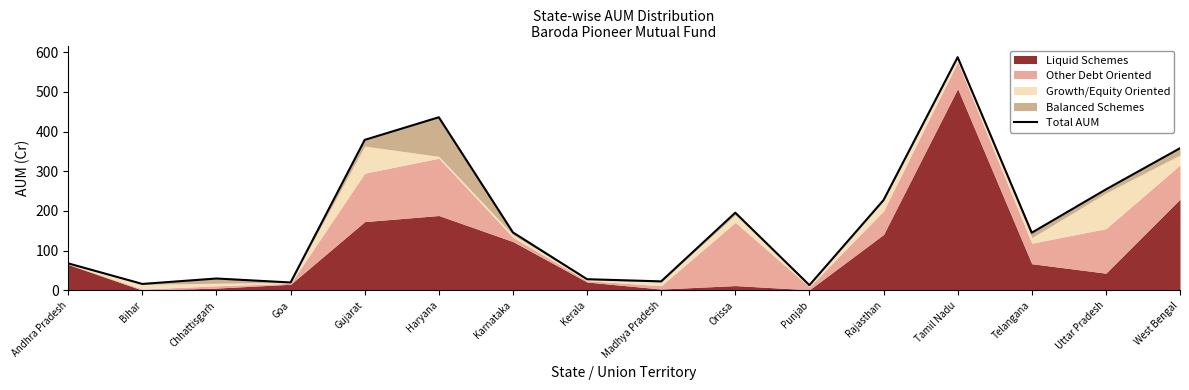

Read the value at Haryana.

436.2